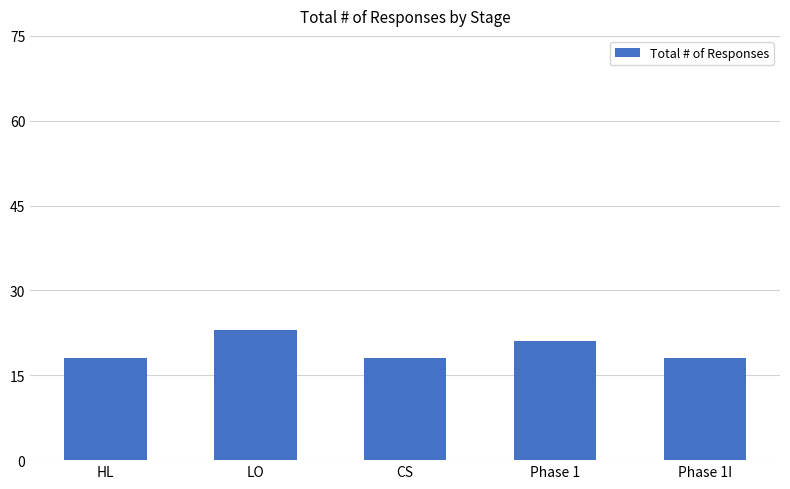

Which has a higher value, Phase 1 or CS?

Phase 1